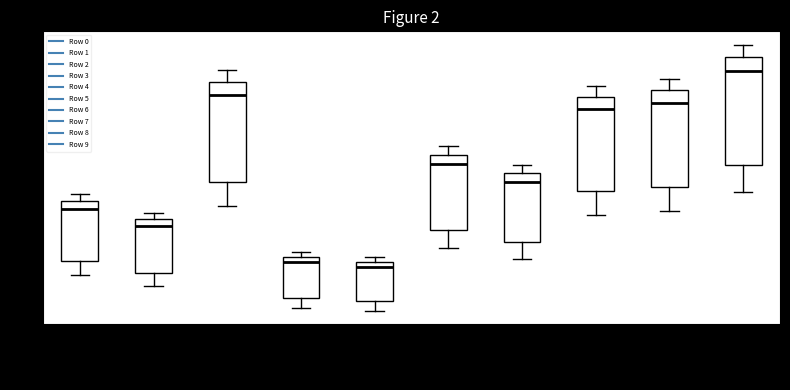

Comparing the boxes themselves (not the whiskers), which one is the tallest?

Row 9